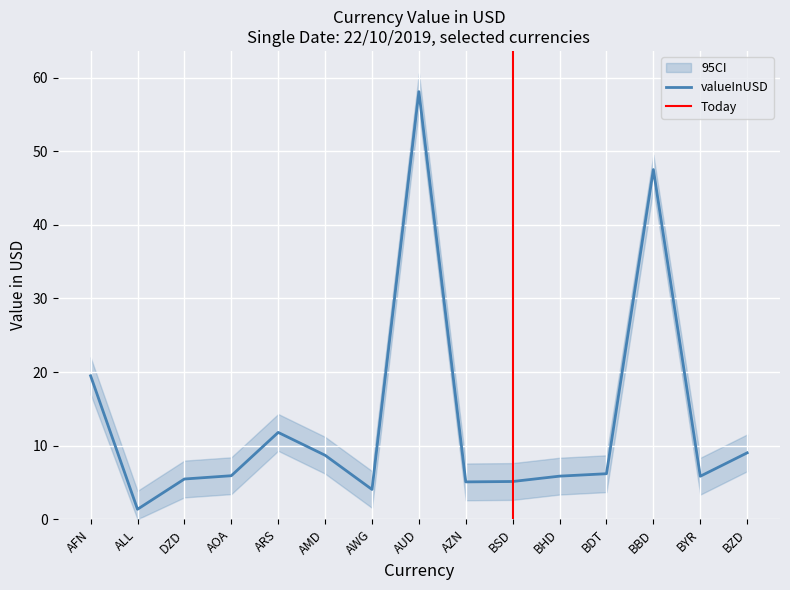

True or false: the data has more than 1 interior local peaks.

True